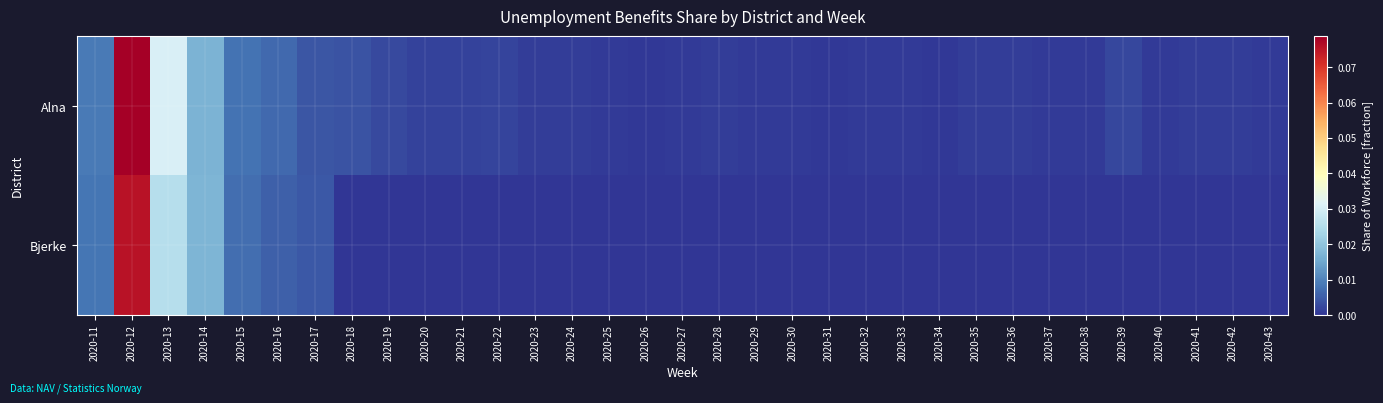

List the series in order of their peak value, lowest first.

Bjerke, Alna